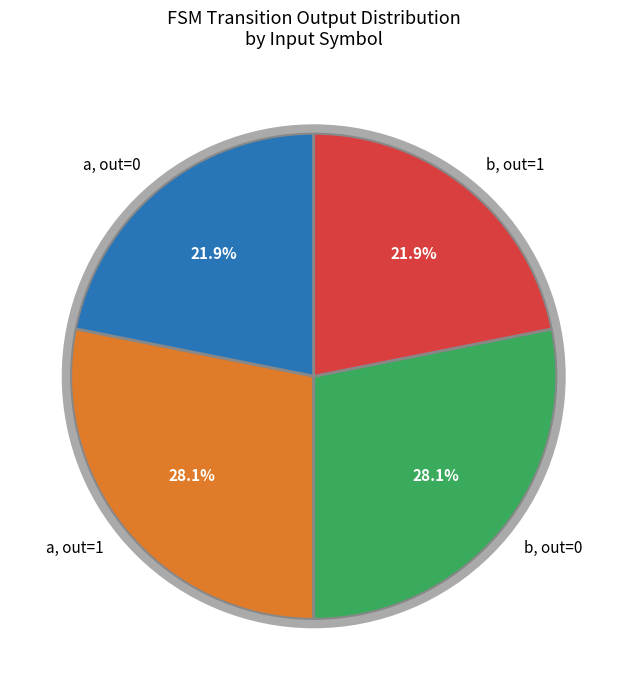

Is there a majority slice in this chart?

No